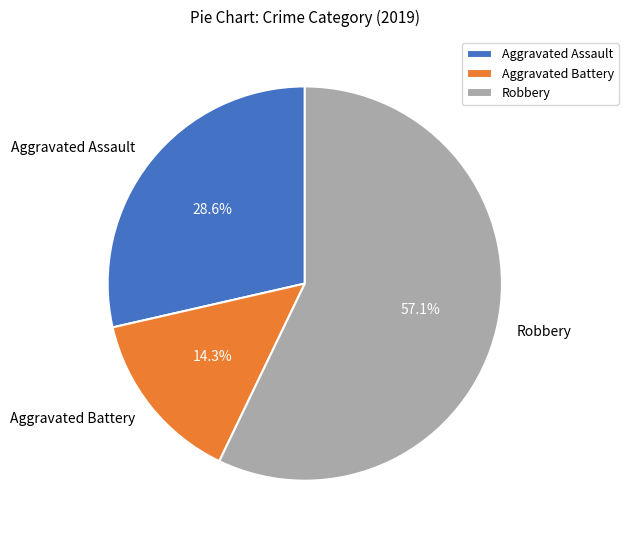

Is Aggravated Battery the majority of the pie?

No